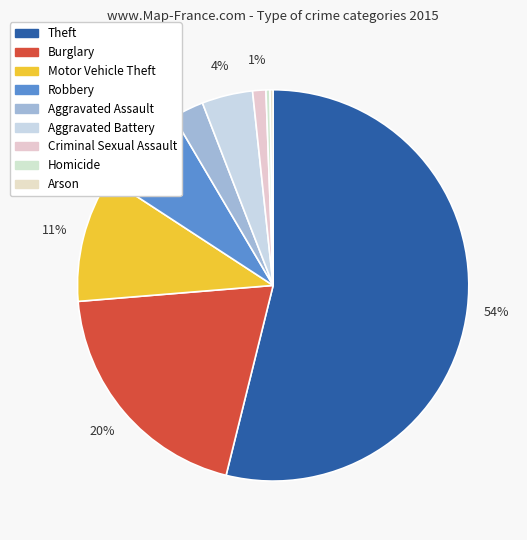

The Aggravated Assault slice represents 8% of the pie. True or false?

False